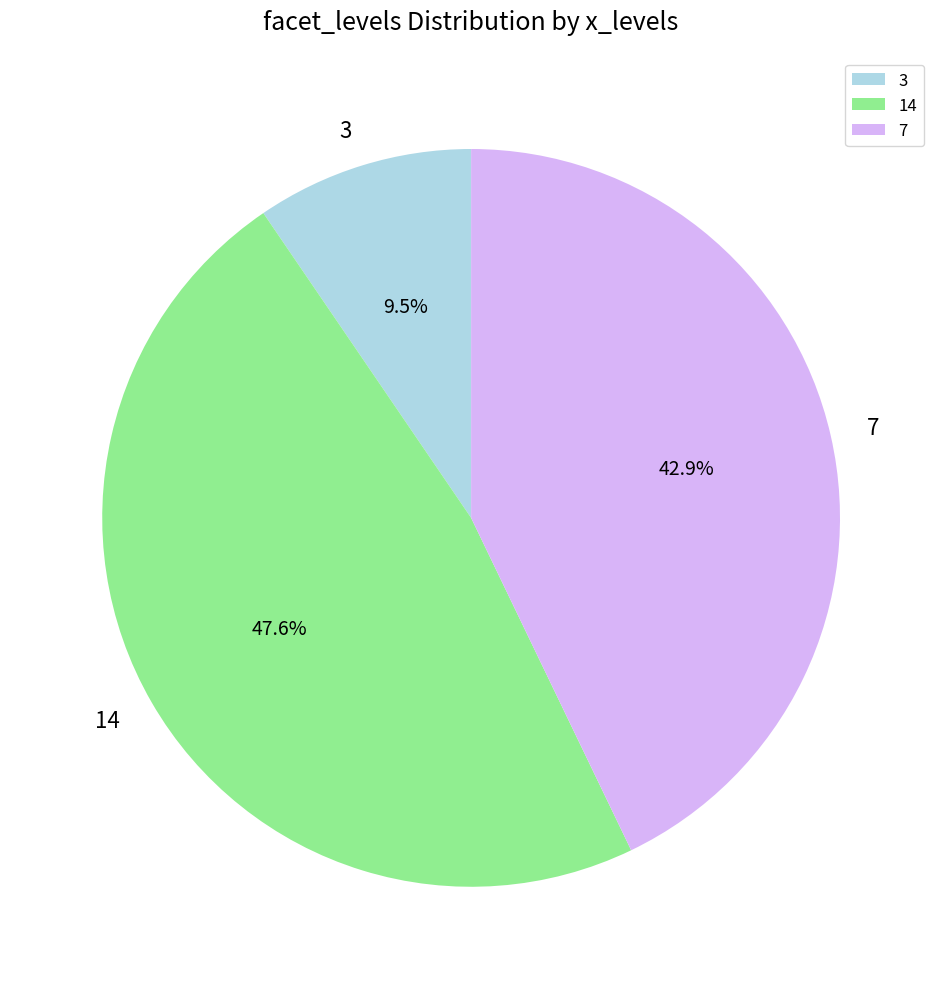

How many segments does this pie chart have?

3